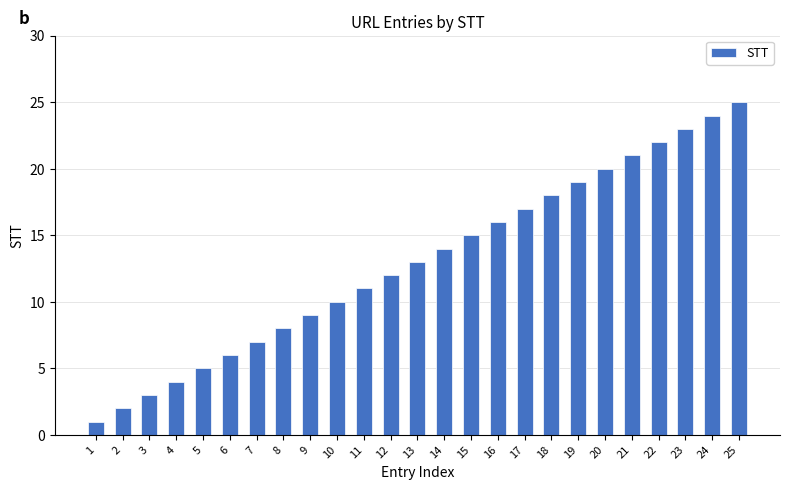

What is the change in value from 6 to 11?

+5